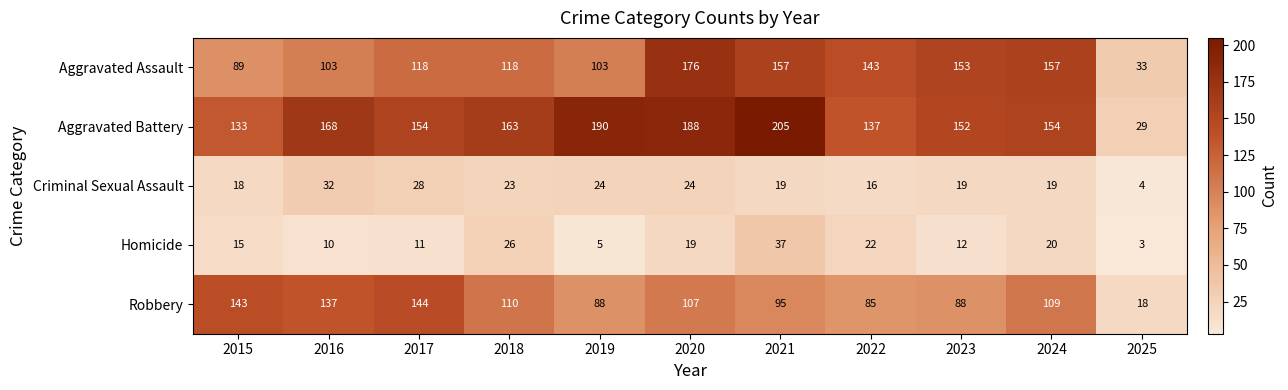

Where is Homicide nearest to the value 20?

2024